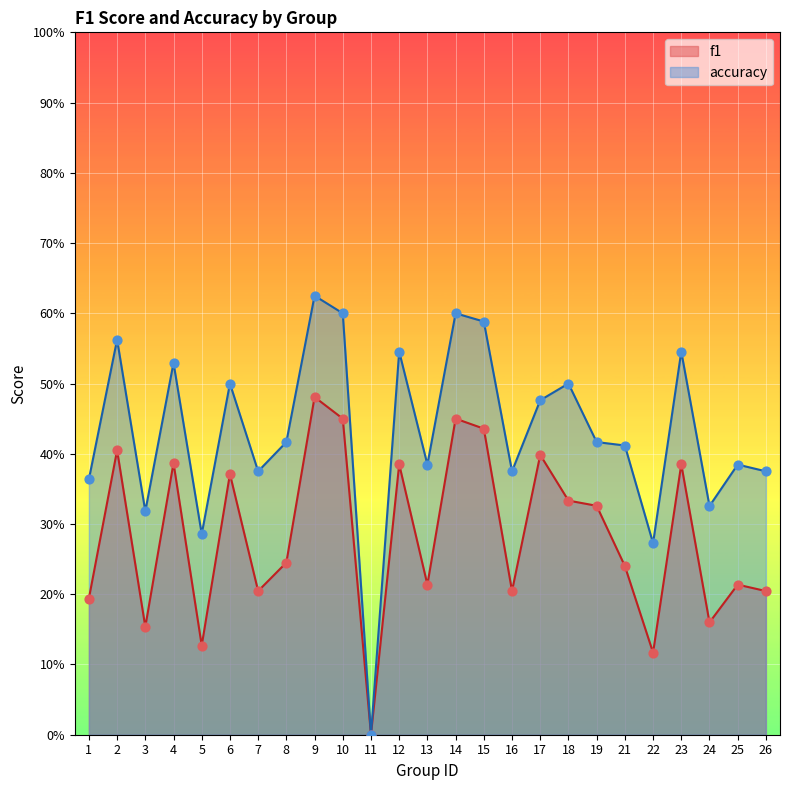

At which category is the sum across all series the highest?

9